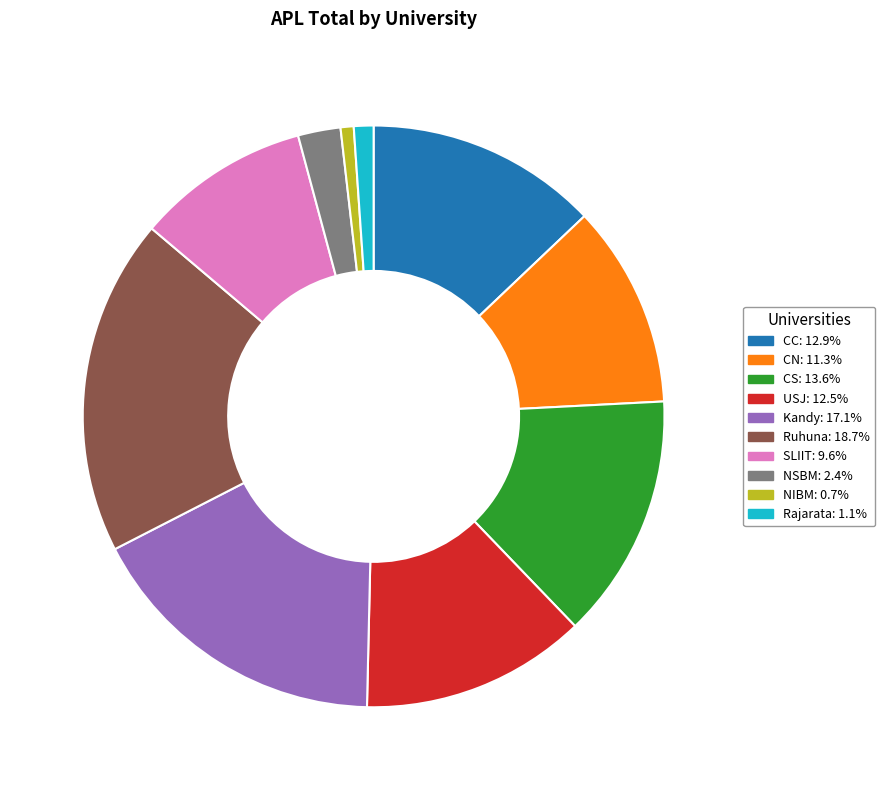

Between CC and SLIIT, which is larger?

CC